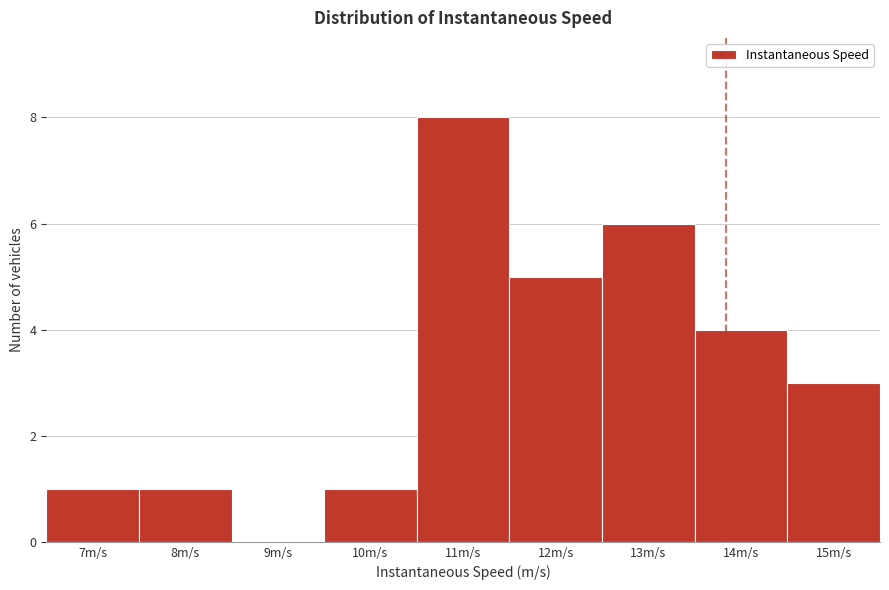

Reading left to right, what are all the values shown in this chart?

7m/s=1	8m/s=1	9m/s=0	10m/s=1	11m/s=8	12m/s=5	13m/s=6	14m/s=4	15m/s=3